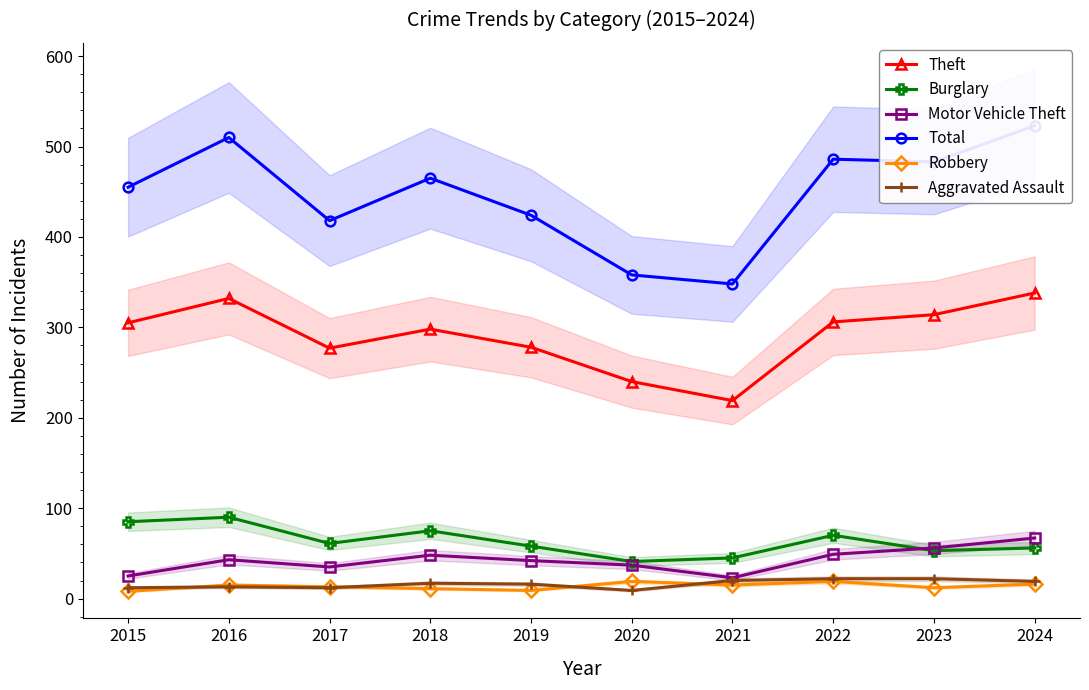

How many values in the Motor Vehicle Theft series exceed 43?

4